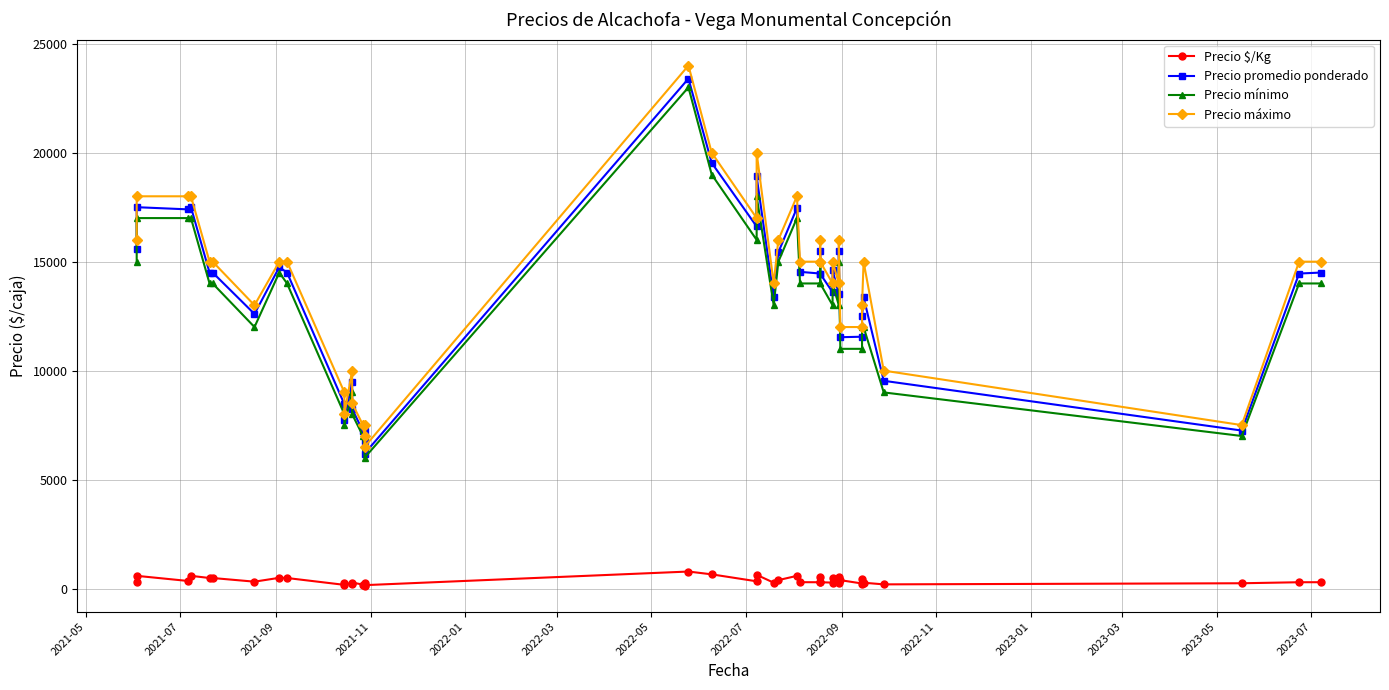

Which series has the largest total across all categories?

Precio máximo